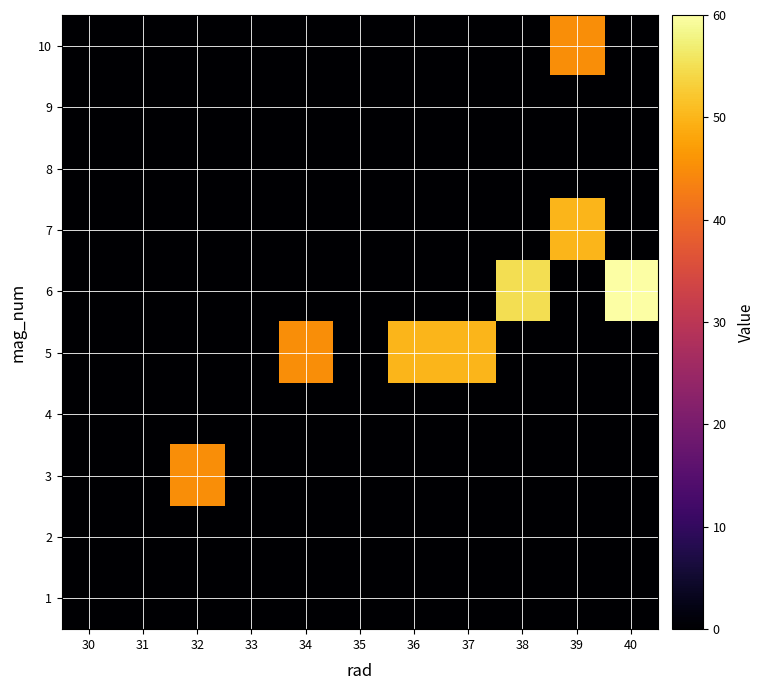

Reading left to right, transcribe all the data shown in this chart.

10: 30=0	31=0	32=0	33=0	34=0	35=0	36=0	37=0	38=0	39=45	40=0
9: 30=0	31=0	32=0	33=0	34=0	35=0	36=0	37=0	38=0	39=0	40=0
8: 30=0	31=0	32=0	33=0	34=0	35=0	36=0	37=0	38=0	39=0	40=0
7: 30=0	31=0	32=0	33=0	34=0	35=0	36=0	37=0	38=0	39=50	40=0
6: 30=0	31=0	32=0	33=0	34=0	35=0	36=0	37=0	38=55	39=0	40=60
5: 30=0	31=0	32=0	33=0	34=45	35=0	36=50	37=50	38=0	39=0	40=0
4: 30=0	31=0	32=0	33=0	34=0	35=0	36=0	37=0	38=0	39=0	40=0
3: 30=0	31=0	32=45	33=0	34=0	35=0	36=0	37=0	38=0	39=0	40=0
2: 30=0	31=0	32=0	33=0	34=0	35=0	36=0	37=0	38=0	39=0	40=0
1: 30=0	31=0	32=0	33=0	34=0	35=0	36=0	37=0	38=0	39=0	40=0